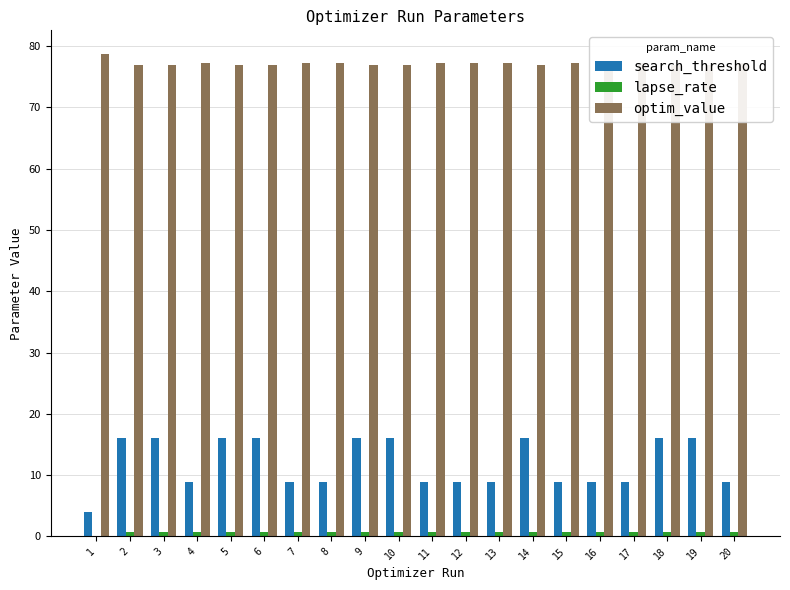

Which series has the largest total across all categories?

optim_value